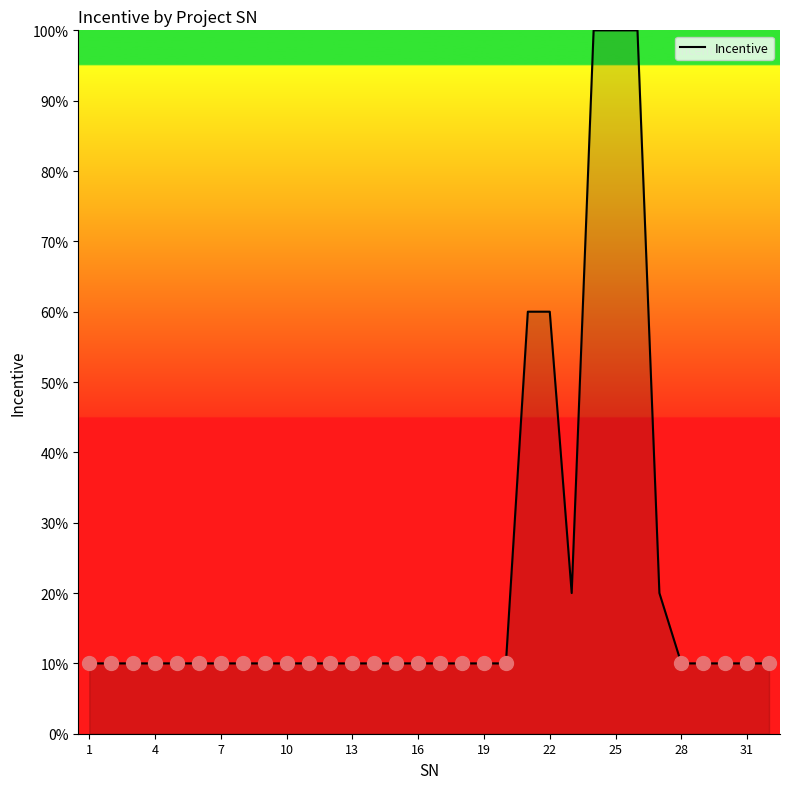

What is the difference between the maximum and minimum values?

90